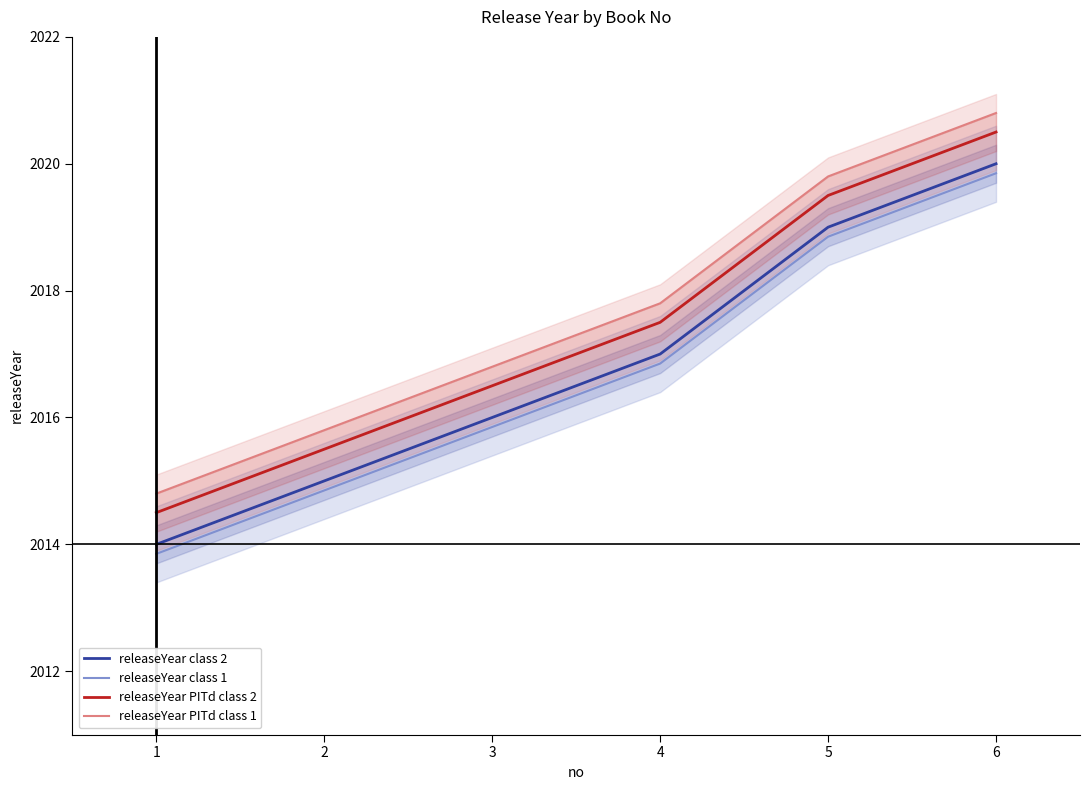

At which category is the sum across all series the highest?

6